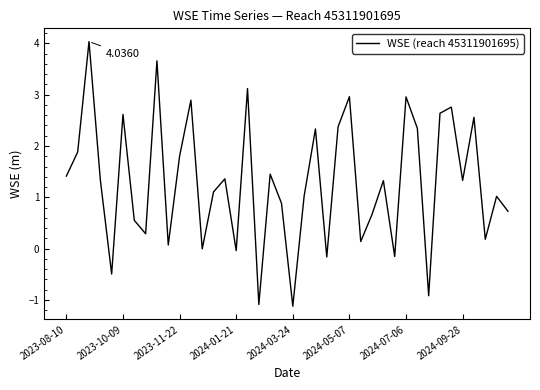

What is the difference between the maximum and minimum values?

5.2